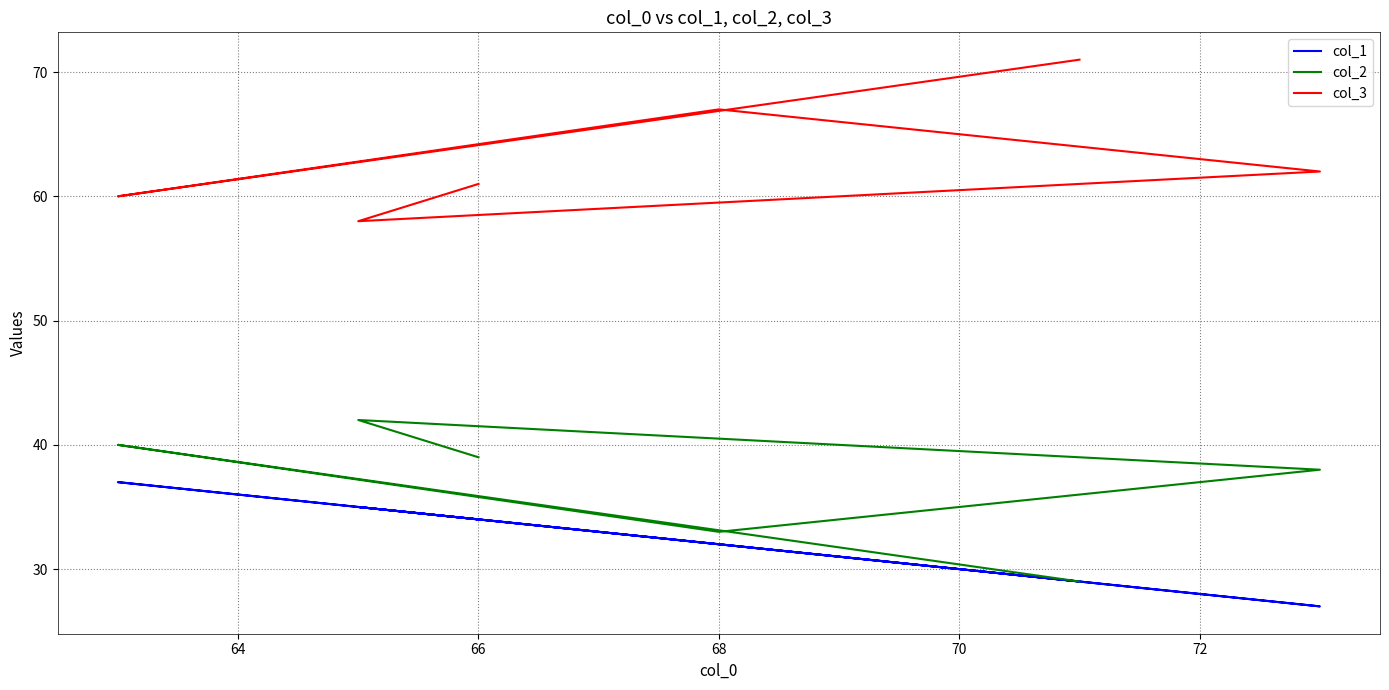

Which series has the widest spread of values?

col_2